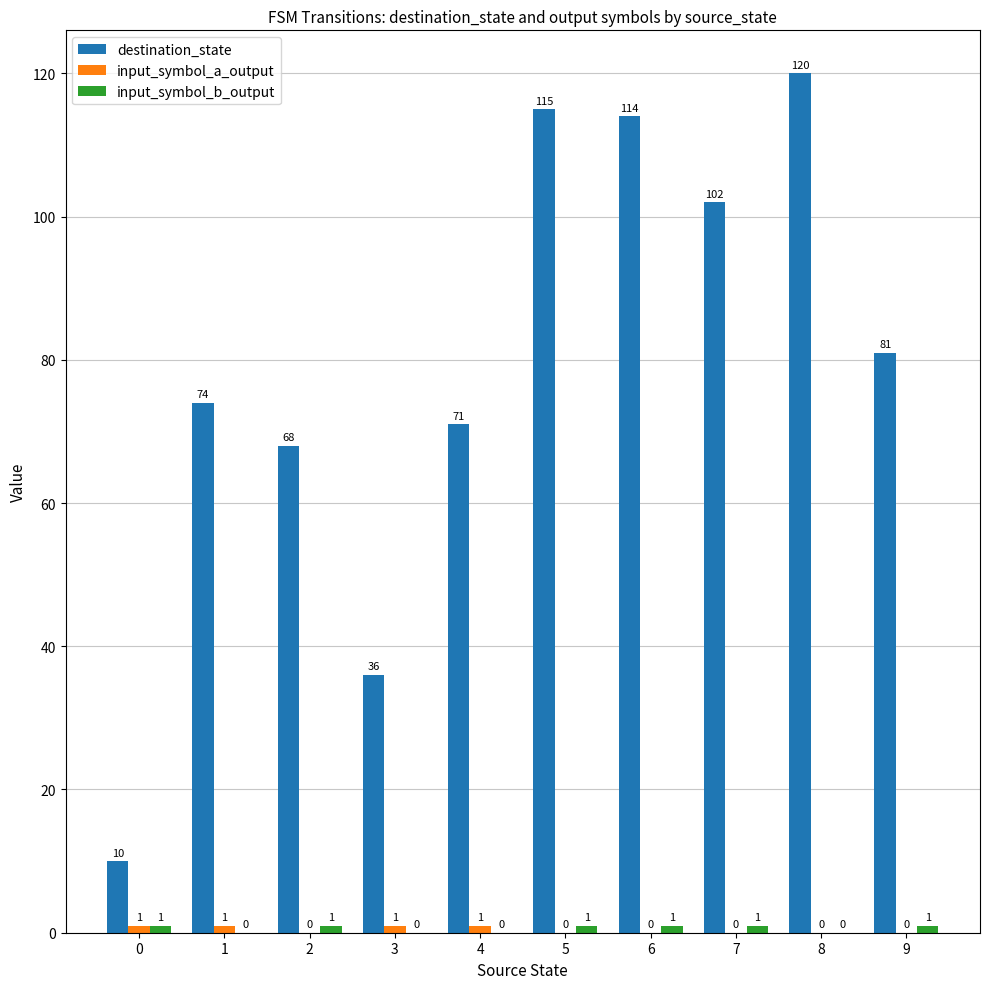

True or false: destination_state has a value of 10 at 0.

True